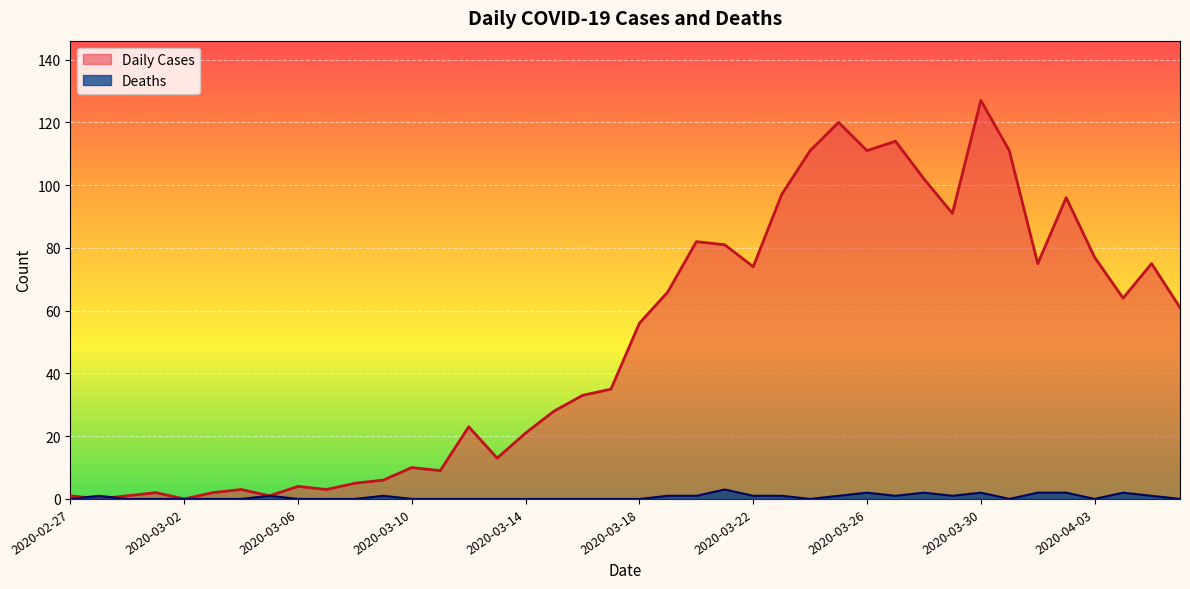

Which series has the largest total across all categories?

Daily Cases